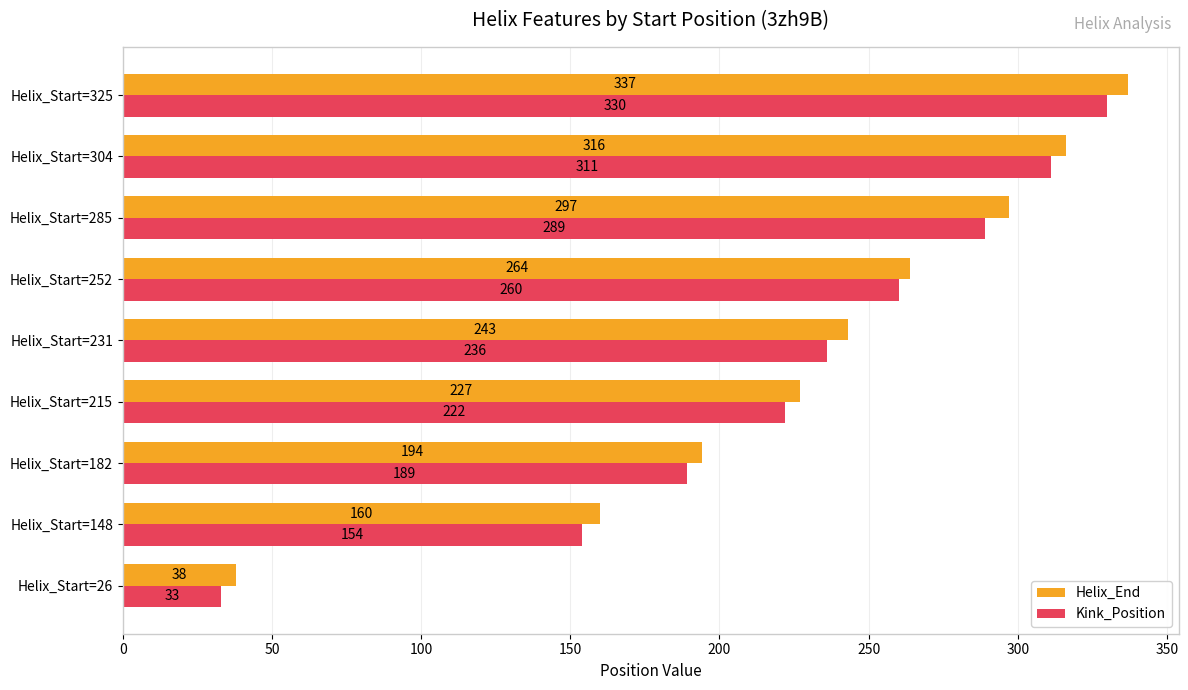

What is the minimum value shown in the chart?

33